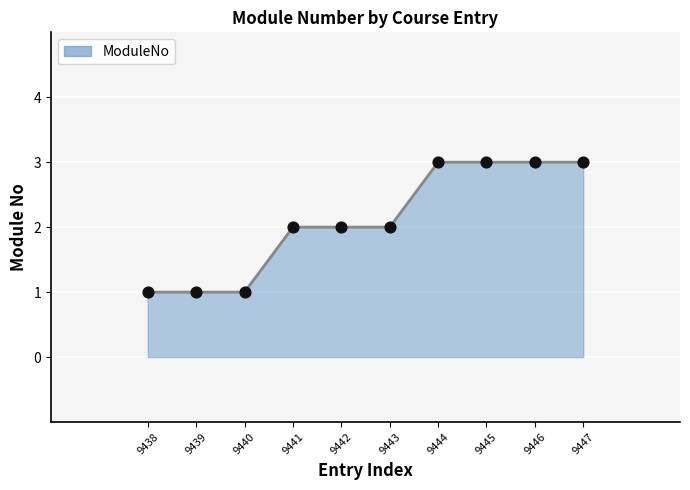

Which has a higher value, 9442 or 9447?

9447